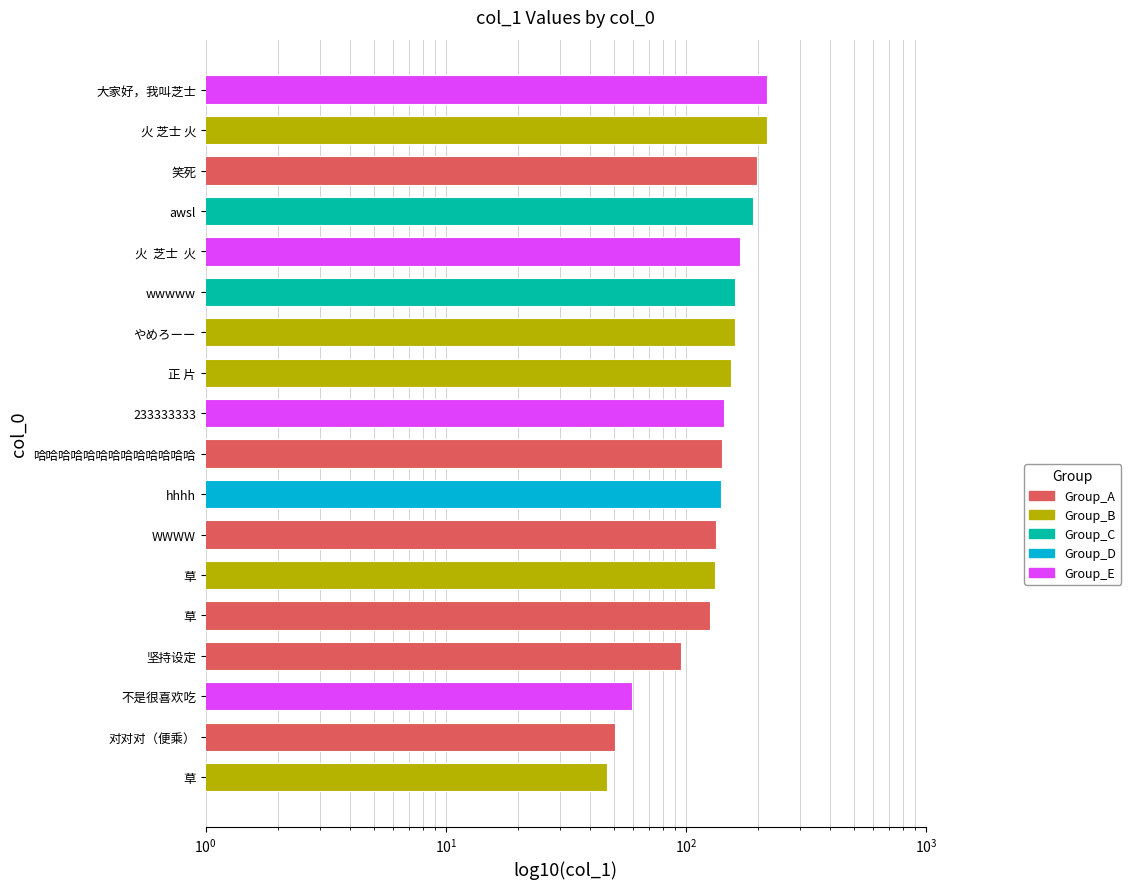

Are the bars horizontal?

Yes